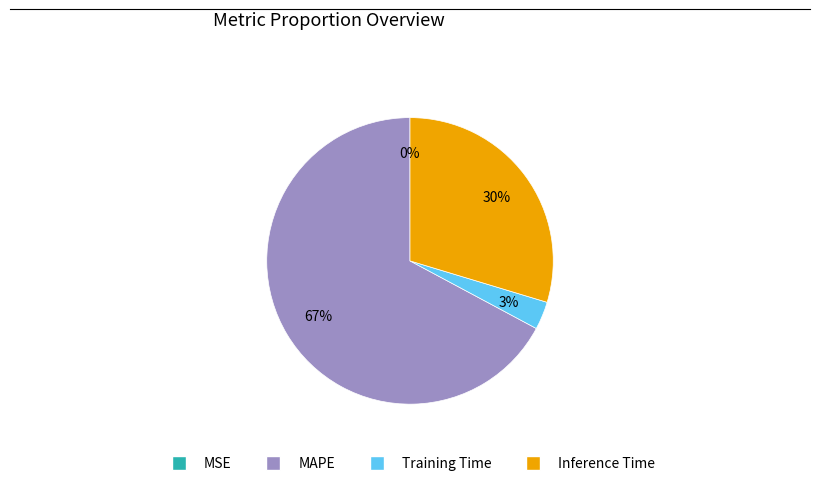

To the nearest percent, what is the difference between the largest and smallest slice percentages?

67%